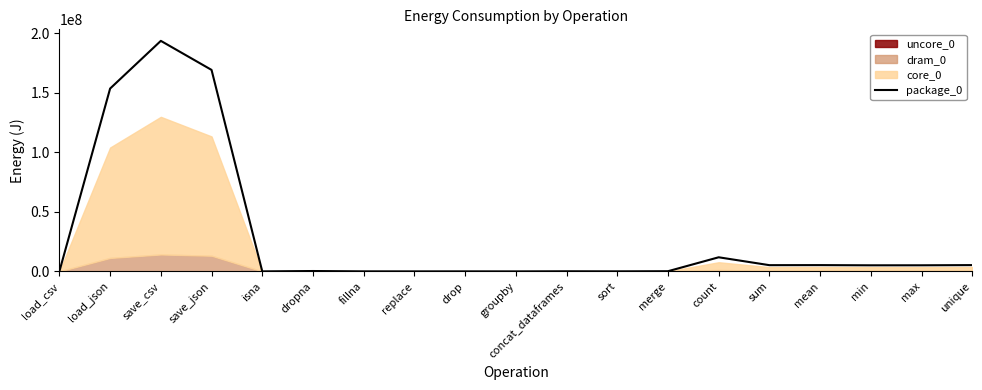

Which category has the highest value in the package_0 series?

save_csv